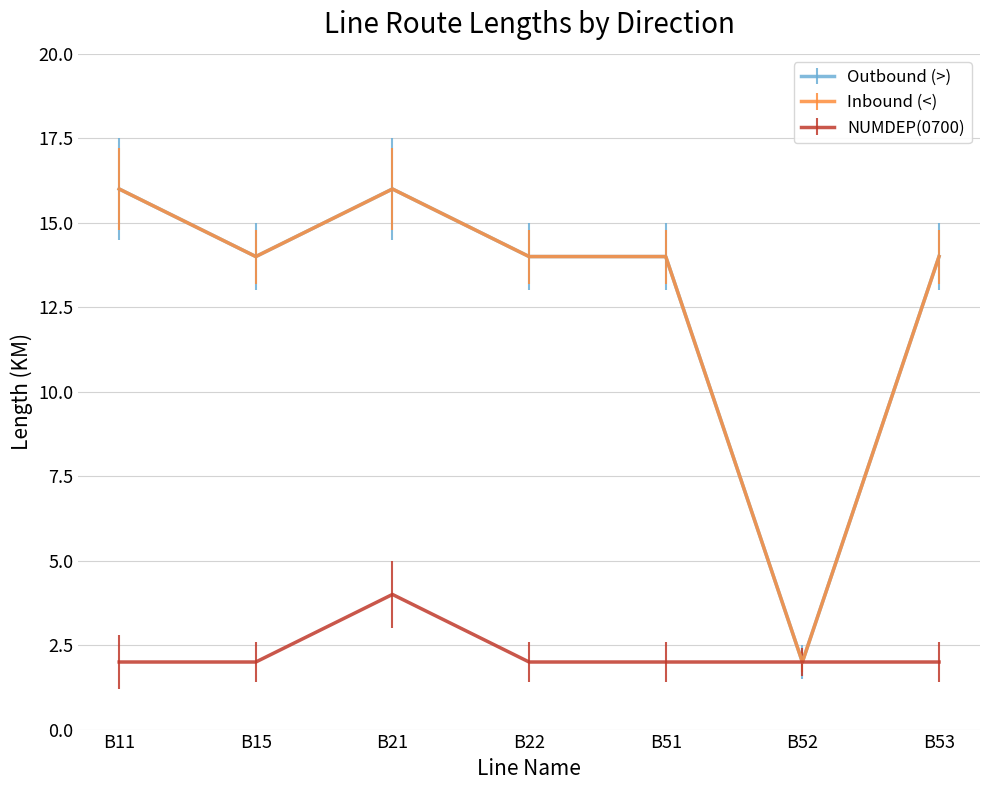

What is the total value across all series at B11?

34